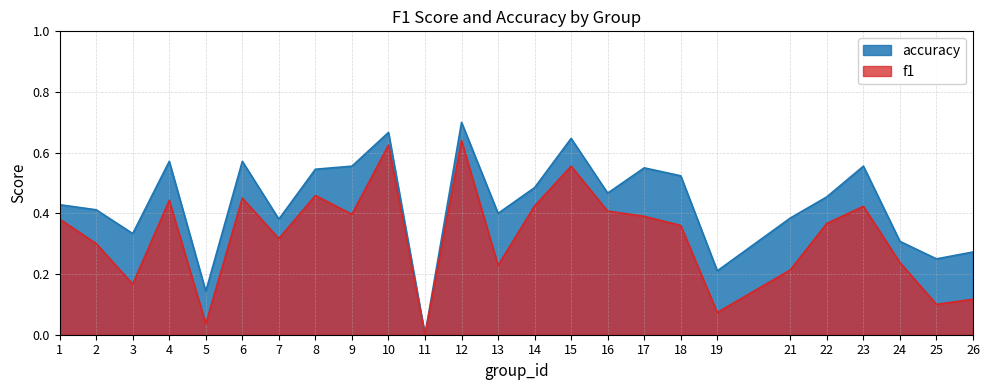

Reading left to right, what are all the values shown in this chart?

f1: 1=0.4	2=0.3	3=0.2	4=0.4	5=0.0	6=0.5	7=0.3	8=0.5	9=0.4	10=0.6	11=0.0	12=0.6	13=0.2	14=0.4	15=0.6	16=0.4	17=0.4	18=0.4	19=0.1	21=0.2	22=0.4	23=0.4	24=0.2	25=0.1	26=0.1
accuracy: 1=0.4	2=0.4	3=0.3	4=0.6	5=0.1	6=0.6	7=0.4	8=0.5	9=0.6	10=0.7	11=0.0	12=0.7	13=0.4	14=0.5	15=0.6	16=0.5	17=0.6	18=0.5	19=0.2	21=0.4	22=0.5	23=0.6	24=0.3	25=0.2	26=0.3